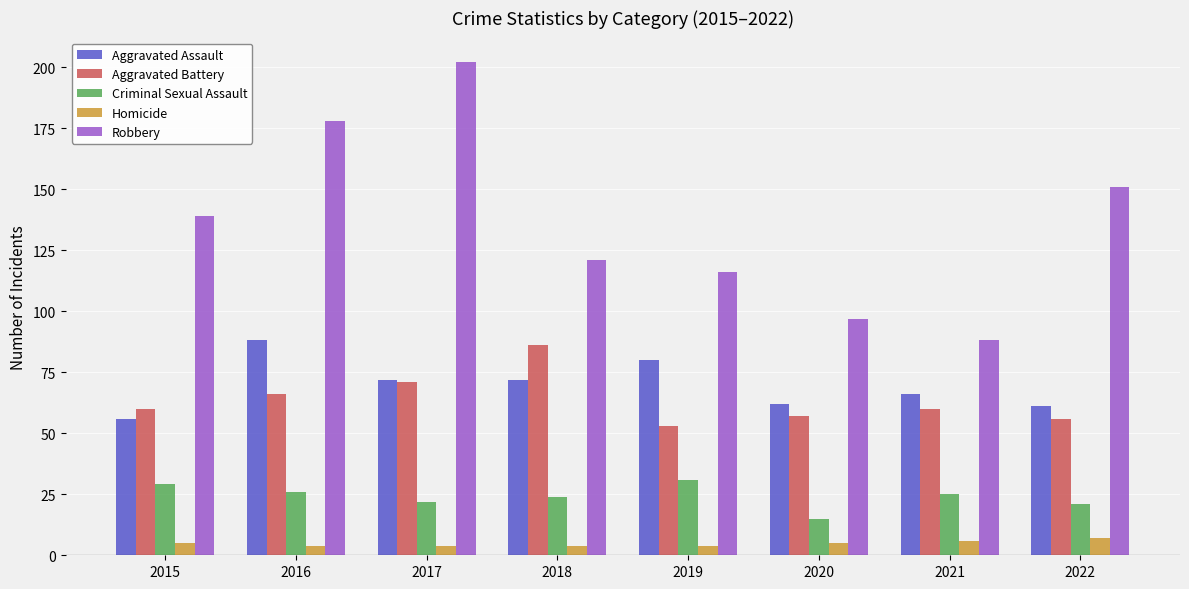

What is the spread (max minus min) of values at 2018?

117